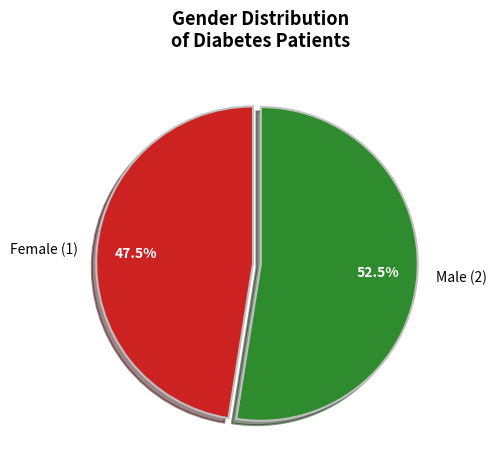

Which slice is the smallest?

Female (1)